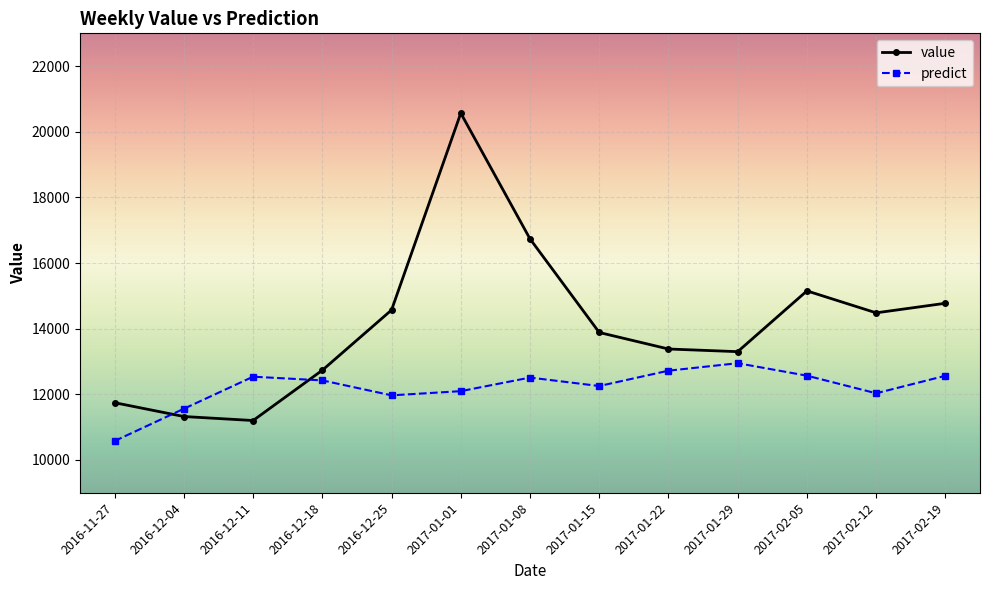

Rank the series by their average value, from lowest to highest.

predict, value